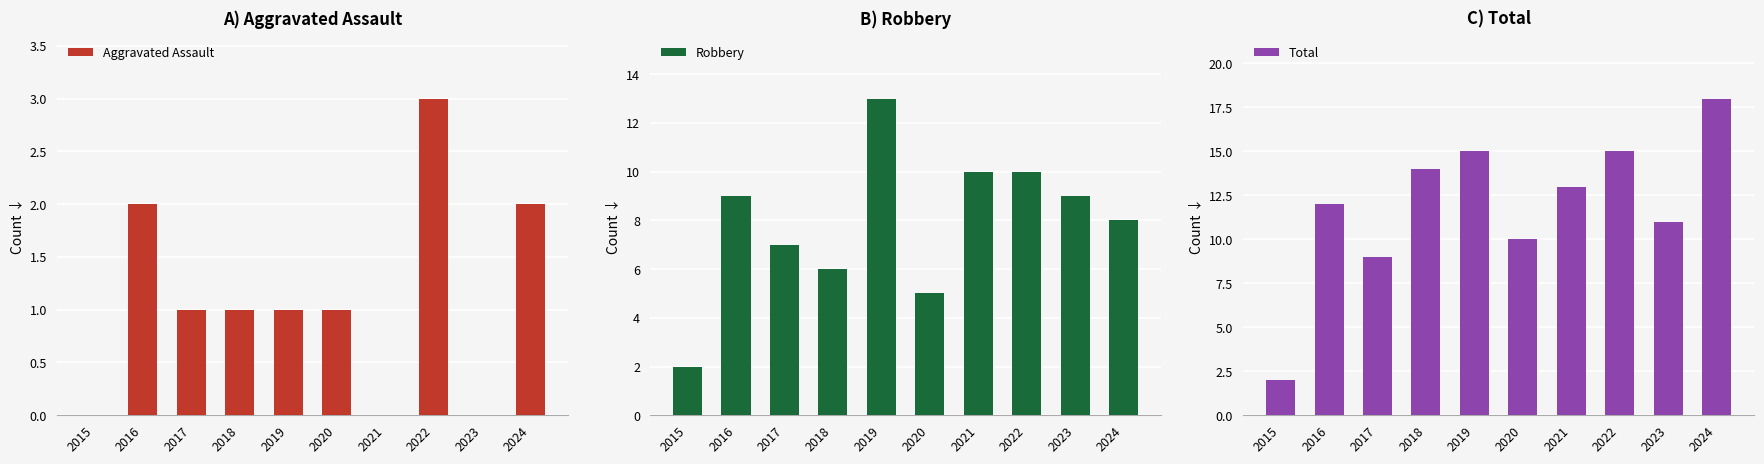

How many data points in Total are less than 13?

5